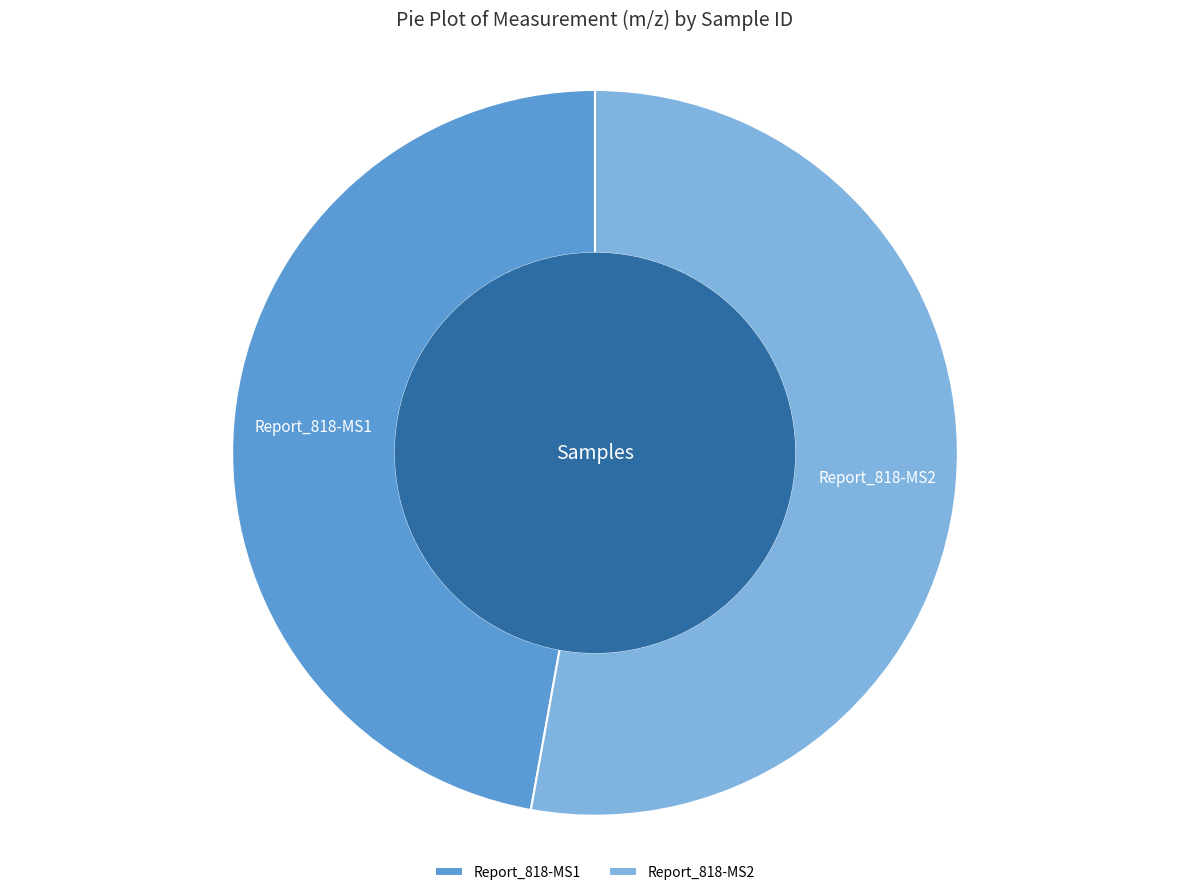

Which slice is the largest?

Report_818-MS2